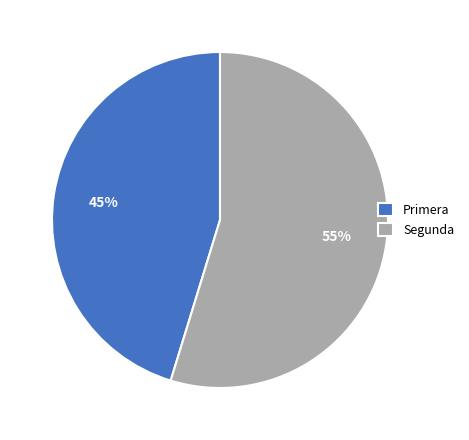

How many slices are in this pie chart?

2